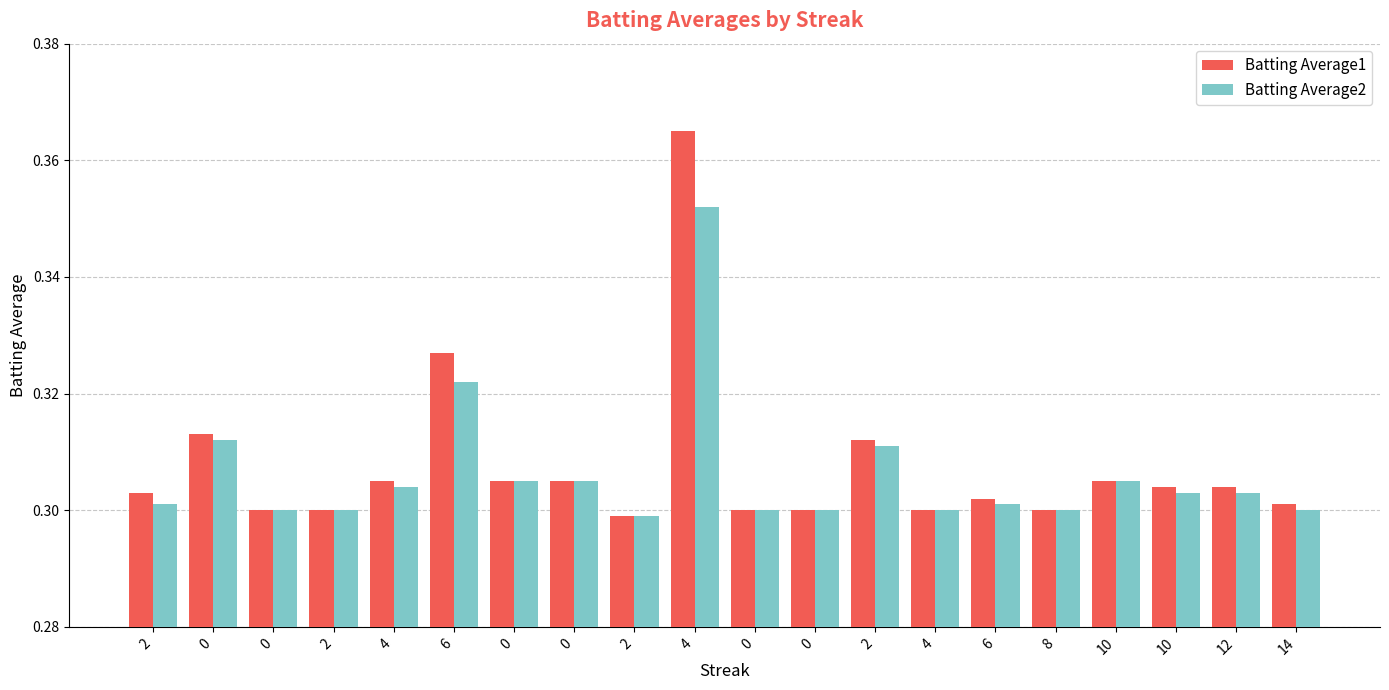

What is the sum of the Batting Average1 values at 12 and 4?

0.6